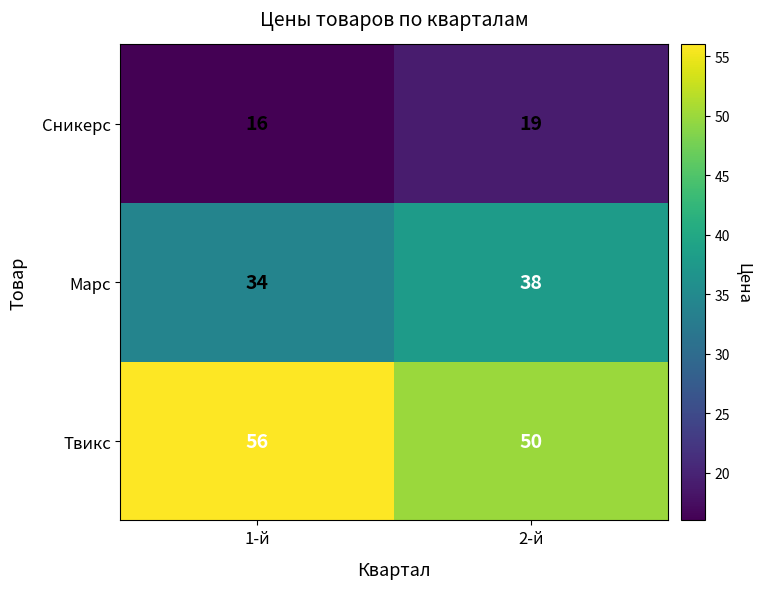

At which category is the sum across all series the highest?

2-й